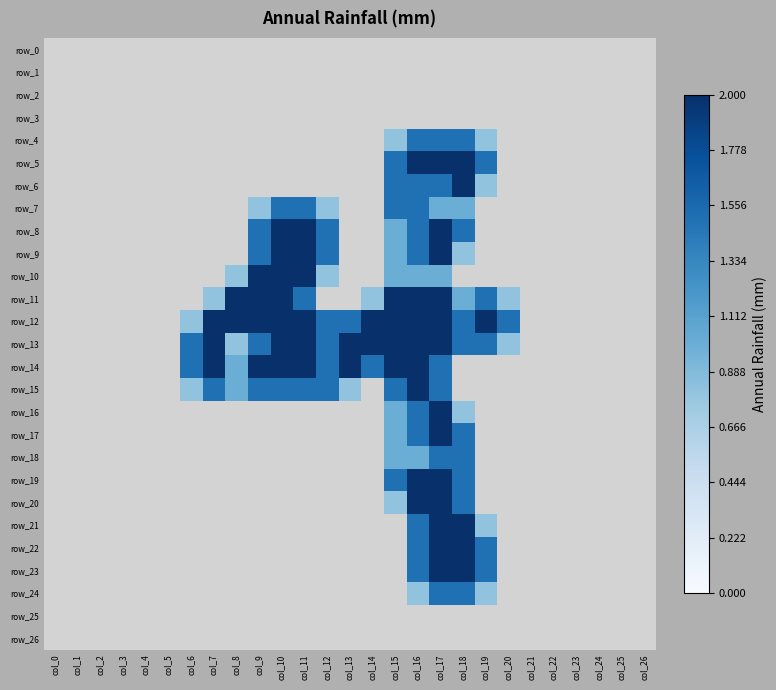

Reading right to left, what are all the values shown in this chart?

row_0: col_26=0.0	col_25=0.0	col_24=0.0	col_23=0.0	col_22=0.0	col_21=0.0	col_20=0.0	col_19=0.0	col_18=0.0	col_17=0.0	col_16=0.0	col_15=0.0	col_14=0.0	col_13=0.0	col_12=0.0	col_11=0.0	col_10=0.0	col_9=0.0	col_8=0.0	col_7=0.0	col_6=0.0	col_5=0.0	col_4=0.0	col_3=0.0	col_2=0.0	col_1=0.0	col_0=0.0
row_1: col_26=0.0	col_25=0.0	col_24=0.0	col_23=0.0	col_22=0.0	col_21=0.0	col_20=0.0	col_19=0.0	col_18=0.0	col_17=0.0	col_16=0.0	col_15=0.0	col_14=0.0	col_13=0.0	col_12=0.0	col_11=0.0	col_10=0.0	col_9=0.0	col_8=0.0	col_7=0.0	col_6=0.0	col_5=0.0	col_4=0.0	col_3=0.0	col_2=0.0	col_1=0.0	col_0=0.0
row_2: col_26=0.0	col_25=0.0	col_24=0.0	col_23=0.0	col_22=0.0	col_21=0.0	col_20=0.0	col_19=0.0	col_18=0.0	col_17=0.0	col_16=0.0	col_15=0.0	col_14=0.0	col_13=0.0	col_12=0.0	col_11=0.0	col_10=0.0	col_9=0.0	col_8=0.0	col_7=0.0	col_6=0.0	col_5=0.0	col_4=0.0	col_3=0.0	col_2=0.0	col_1=0.0	col_0=0.0
row_3: col_26=0.0	col_25=0.0	col_24=0.0	col_23=0.0	col_22=0.0	col_21=0.0	col_20=0.0	col_19=0.0	col_18=0.0	col_17=0.0	col_16=0.0	col_15=0.0	col_14=0.0	col_13=0.0	col_12=0.0	col_11=0.0	col_10=0.0	col_9=0.0	col_8=0.0	col_7=0.0	col_6=0.0	col_5=0.0	col_4=0.0	col_3=0.0	col_2=0.0	col_1=0.0	col_0=0.0
row_4: col_26=0.0	col_25=0.0	col_24=0.0	col_23=0.0	col_22=0.0	col_21=0.0	col_20=0.0	col_19=0.8	col_18=1.5	col_17=1.5	col_16=1.5	col_15=0.8	col_14=0.0	col_13=0.0	col_12=0.0	col_11=0.0	col_10=0.0	col_9=0.0	col_8=0.0	col_7=0.0	col_6=0.0	col_5=0.0	col_4=0.0	col_3=0.0	col_2=0.0	col_1=0.0	col_0=0.0
row_5: col_26=0.0	col_25=0.0	col_24=0.0	col_23=0.0	col_22=0.0	col_21=0.0	col_20=0.0	col_19=1.5	col_18=2.0	col_17=2.0	col_16=2.0	col_15=1.5	col_14=0.0	col_13=0.0	col_12=0.0	col_11=0.0	col_10=0.0	col_9=0.0	col_8=0.0	col_7=0.0	col_6=0.0	col_5=0.0	col_4=0.0	col_3=0.0	col_2=0.0	col_1=0.0	col_0=0.0
row_6: col_26=0.0	col_25=0.0	col_24=0.0	col_23=0.0	col_22=0.0	col_21=0.0	col_20=0.0	col_19=0.8	col_18=2.0	col_17=1.5	col_16=1.5	col_15=1.5	col_14=0.0	col_13=0.0	col_12=0.0	col_11=0.0	col_10=0.0	col_9=0.0	col_8=0.0	col_7=0.0	col_6=0.0	col_5=0.0	col_4=0.0	col_3=0.0	col_2=0.0	col_1=0.0	col_0=0.0
row_7: col_26=0.0	col_25=0.0	col_24=0.0	col_23=0.0	col_22=0.0	col_21=0.0	col_20=0.0	col_19=0.0	col_18=1.0	col_17=1.0	col_16=1.5	col_15=1.5	col_14=0.0	col_13=0.0	col_12=0.8	col_11=1.5	col_10=1.5	col_9=0.8	col_8=0.0	col_7=0.0	col_6=0.0	col_5=0.0	col_4=0.0	col_3=0.0	col_2=0.0	col_1=0.0	col_0=0.0
row_8: col_26=0.0	col_25=0.0	col_24=0.0	col_23=0.0	col_22=0.0	col_21=0.0	col_20=0.0	col_19=0.0	col_18=1.5	col_17=2.0	col_16=1.5	col_15=1.0	col_14=0.0	col_13=0.0	col_12=1.5	col_11=2.0	col_10=2.0	col_9=1.5	col_8=0.0	col_7=0.0	col_6=0.0	col_5=0.0	col_4=0.0	col_3=0.0	col_2=0.0	col_1=0.0	col_0=0.0
row_9: col_26=0.0	col_25=0.0	col_24=0.0	col_23=0.0	col_22=0.0	col_21=0.0	col_20=0.0	col_19=0.0	col_18=0.8	col_17=2.0	col_16=1.5	col_15=1.0	col_14=0.0	col_13=0.0	col_12=1.5	col_11=2.0	col_10=2.0	col_9=1.5	col_8=0.0	col_7=0.0	col_6=0.0	col_5=0.0	col_4=0.0	col_3=0.0	col_2=0.0	col_1=0.0	col_0=0.0
row_10: col_26=0.0	col_25=0.0	col_24=0.0	col_23=0.0	col_22=0.0	col_21=0.0	col_20=0.0	col_19=0.0	col_18=0.0	col_17=1.0	col_16=1.0	col_15=1.0	col_14=0.0	col_13=0.0	col_12=0.8	col_11=2.0	col_10=2.0	col_9=2.0	col_8=0.8	col_7=0.0	col_6=0.0	col_5=0.0	col_4=0.0	col_3=0.0	col_2=0.0	col_1=0.0	col_0=0.0
row_11: col_26=0.0	col_25=0.0	col_24=0.0	col_23=0.0	col_22=0.0	col_21=0.0	col_20=0.8	col_19=1.5	col_18=1.0	col_17=2.0	col_16=2.0	col_15=2.0	col_14=0.8	col_13=0.0	col_12=0.0	col_11=1.5	col_10=2.0	col_9=2.0	col_8=2.0	col_7=0.8	col_6=0.0	col_5=0.0	col_4=0.0	col_3=0.0	col_2=0.0	col_1=0.0	col_0=0.0
row_12: col_26=0.0	col_25=0.0	col_24=0.0	col_23=0.0	col_22=0.0	col_21=0.0	col_20=1.5	col_19=2.0	col_18=1.5	col_17=2.0	col_16=2.0	col_15=2.0	col_14=2.0	col_13=1.5	col_12=1.5	col_11=2.0	col_10=2.0	col_9=2.0	col_8=2.0	col_7=2.0	col_6=0.8	col_5=0.0	col_4=0.0	col_3=0.0	col_2=0.0	col_1=0.0	col_0=0.0
row_13: col_26=0.0	col_25=0.0	col_24=0.0	col_23=0.0	col_22=0.0	col_21=0.0	col_20=0.8	col_19=1.5	col_18=1.5	col_17=2.0	col_16=2.0	col_15=2.0	col_14=2.0	col_13=2.0	col_12=1.5	col_11=2.0	col_10=2.0	col_9=1.5	col_8=0.8	col_7=2.0	col_6=1.5	col_5=0.0	col_4=0.0	col_3=0.0	col_2=0.0	col_1=0.0	col_0=0.0
row_14: col_26=0.0	col_25=0.0	col_24=0.0	col_23=0.0	col_22=0.0	col_21=0.0	col_20=0.0	col_19=0.0	col_18=0.0	col_17=1.5	col_16=2.0	col_15=2.0	col_14=1.5	col_13=2.0	col_12=1.5	col_11=2.0	col_10=2.0	col_9=2.0	col_8=1.0	col_7=2.0	col_6=1.5	col_5=0.0	col_4=0.0	col_3=0.0	col_2=0.0	col_1=0.0	col_0=0.0
row_15: col_26=0.0	col_25=0.0	col_24=0.0	col_23=0.0	col_22=0.0	col_21=0.0	col_20=0.0	col_19=0.0	col_18=0.0	col_17=1.5	col_16=2.0	col_15=1.5	col_14=0.0	col_13=0.8	col_12=1.5	col_11=1.5	col_10=1.5	col_9=1.5	col_8=1.0	col_7=1.5	col_6=0.8	col_5=0.0	col_4=0.0	col_3=0.0	col_2=0.0	col_1=0.0	col_0=0.0
row_16: col_26=0.0	col_25=0.0	col_24=0.0	col_23=0.0	col_22=0.0	col_21=0.0	col_20=0.0	col_19=0.0	col_18=0.8	col_17=2.0	col_16=1.5	col_15=1.0	col_14=0.0	col_13=0.0	col_12=0.0	col_11=0.0	col_10=0.0	col_9=0.0	col_8=0.0	col_7=0.0	col_6=0.0	col_5=0.0	col_4=0.0	col_3=0.0	col_2=0.0	col_1=0.0	col_0=0.0
row_17: col_26=0.0	col_25=0.0	col_24=0.0	col_23=0.0	col_22=0.0	col_21=0.0	col_20=0.0	col_19=0.0	col_18=1.5	col_17=2.0	col_16=1.5	col_15=1.0	col_14=0.0	col_13=0.0	col_12=0.0	col_11=0.0	col_10=0.0	col_9=0.0	col_8=0.0	col_7=0.0	col_6=0.0	col_5=0.0	col_4=0.0	col_3=0.0	col_2=0.0	col_1=0.0	col_0=0.0
row_18: col_26=0.0	col_25=0.0	col_24=0.0	col_23=0.0	col_22=0.0	col_21=0.0	col_20=0.0	col_19=0.0	col_18=1.5	col_17=1.5	col_16=1.0	col_15=1.0	col_14=0.0	col_13=0.0	col_12=0.0	col_11=0.0	col_10=0.0	col_9=0.0	col_8=0.0	col_7=0.0	col_6=0.0	col_5=0.0	col_4=0.0	col_3=0.0	col_2=0.0	col_1=0.0	col_0=0.0
row_19: col_26=0.0	col_25=0.0	col_24=0.0	col_23=0.0	col_22=0.0	col_21=0.0	col_20=0.0	col_19=0.0	col_18=1.5	col_17=2.0	col_16=2.0	col_15=1.5	col_14=0.0	col_13=0.0	col_12=0.0	col_11=0.0	col_10=0.0	col_9=0.0	col_8=0.0	col_7=0.0	col_6=0.0	col_5=0.0	col_4=0.0	col_3=0.0	col_2=0.0	col_1=0.0	col_0=0.0
row_20: col_26=0.0	col_25=0.0	col_24=0.0	col_23=0.0	col_22=0.0	col_21=0.0	col_20=0.0	col_19=0.0	col_18=1.5	col_17=2.0	col_16=2.0	col_15=0.8	col_14=0.0	col_13=0.0	col_12=0.0	col_11=0.0	col_10=0.0	col_9=0.0	col_8=0.0	col_7=0.0	col_6=0.0	col_5=0.0	col_4=0.0	col_3=0.0	col_2=0.0	col_1=0.0	col_0=0.0
row_21: col_26=0.0	col_25=0.0	col_24=0.0	col_23=0.0	col_22=0.0	col_21=0.0	col_20=0.0	col_19=0.8	col_18=2.0	col_17=2.0	col_16=1.5	col_15=0.0	col_14=0.0	col_13=0.0	col_12=0.0	col_11=0.0	col_10=0.0	col_9=0.0	col_8=0.0	col_7=0.0	col_6=0.0	col_5=0.0	col_4=0.0	col_3=0.0	col_2=0.0	col_1=0.0	col_0=0.0
row_22: col_26=0.0	col_25=0.0	col_24=0.0	col_23=0.0	col_22=0.0	col_21=0.0	col_20=0.0	col_19=1.5	col_18=2.0	col_17=2.0	col_16=1.5	col_15=0.0	col_14=0.0	col_13=0.0	col_12=0.0	col_11=0.0	col_10=0.0	col_9=0.0	col_8=0.0	col_7=0.0	col_6=0.0	col_5=0.0	col_4=0.0	col_3=0.0	col_2=0.0	col_1=0.0	col_0=0.0
row_23: col_26=0.0	col_25=0.0	col_24=0.0	col_23=0.0	col_22=0.0	col_21=0.0	col_20=0.0	col_19=1.5	col_18=2.0	col_17=2.0	col_16=1.5	col_15=0.0	col_14=0.0	col_13=0.0	col_12=0.0	col_11=0.0	col_10=0.0	col_9=0.0	col_8=0.0	col_7=0.0	col_6=0.0	col_5=0.0	col_4=0.0	col_3=0.0	col_2=0.0	col_1=0.0	col_0=0.0
row_24: col_26=0.0	col_25=0.0	col_24=0.0	col_23=0.0	col_22=0.0	col_21=0.0	col_20=0.0	col_19=0.8	col_18=1.5	col_17=1.5	col_16=0.8	col_15=0.0	col_14=0.0	col_13=0.0	col_12=0.0	col_11=0.0	col_10=0.0	col_9=0.0	col_8=0.0	col_7=0.0	col_6=0.0	col_5=0.0	col_4=0.0	col_3=0.0	col_2=0.0	col_1=0.0	col_0=0.0
row_25: col_26=0.0	col_25=0.0	col_24=0.0	col_23=0.0	col_22=0.0	col_21=0.0	col_20=0.0	col_19=0.0	col_18=0.0	col_17=0.0	col_16=0.0	col_15=0.0	col_14=0.0	col_13=0.0	col_12=0.0	col_11=0.0	col_10=0.0	col_9=0.0	col_8=0.0	col_7=0.0	col_6=0.0	col_5=0.0	col_4=0.0	col_3=0.0	col_2=0.0	col_1=0.0	col_0=0.0
row_26: col_26=0.0	col_25=0.0	col_24=0.0	col_23=0.0	col_22=0.0	col_21=0.0	col_20=0.0	col_19=0.0	col_18=0.0	col_17=0.0	col_16=0.0	col_15=0.0	col_14=0.0	col_13=0.0	col_12=0.0	col_11=0.0	col_10=0.0	col_9=0.0	col_8=0.0	col_7=0.0	col_6=0.0	col_5=0.0	col_4=0.0	col_3=0.0	col_2=0.0	col_1=0.0	col_0=0.0